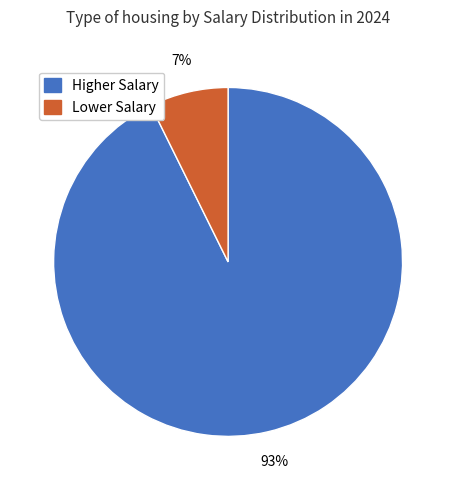

To the nearest percent, what is the average slice percentage?

50%